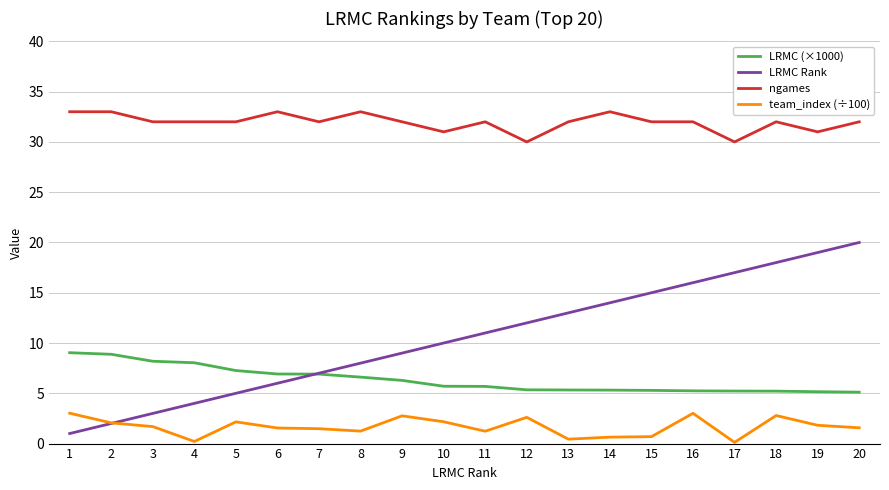

What is the average value of the LRMC Rank series?

10.5